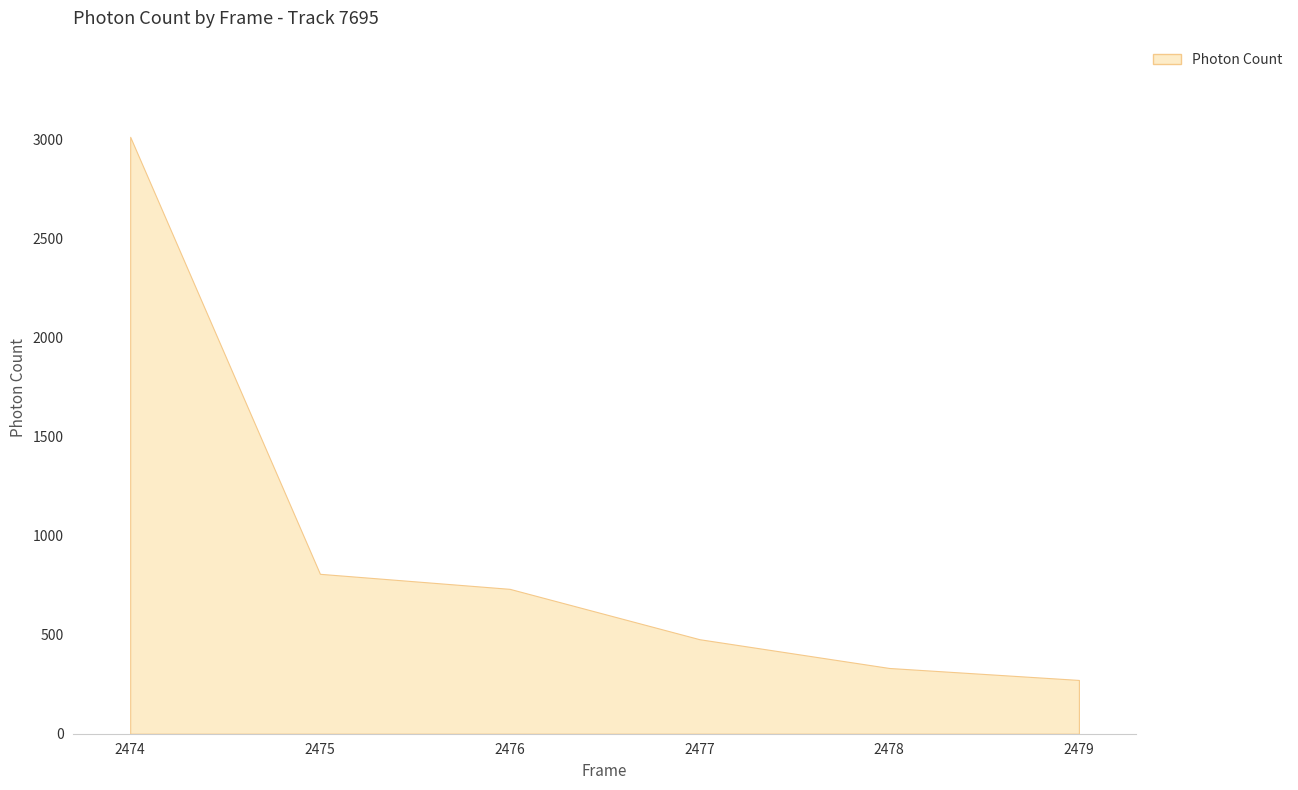

What is the minimum value shown in the chart?

271.6